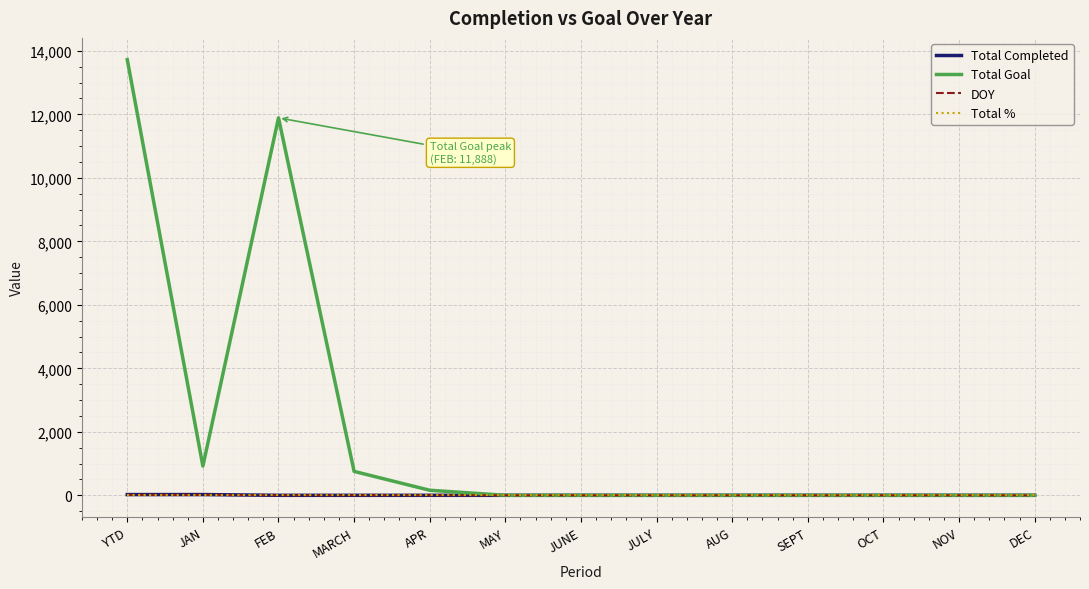

Is this an area chart (filled region under the line)?

No